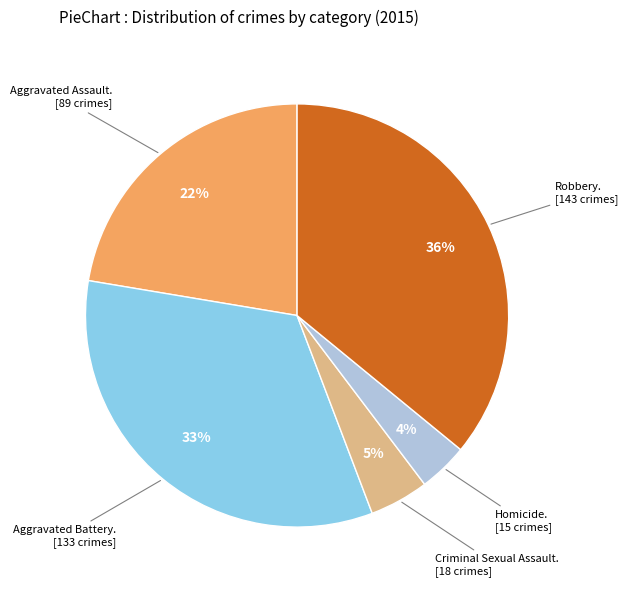

Is there any slice that represents more than half of the pie?

No